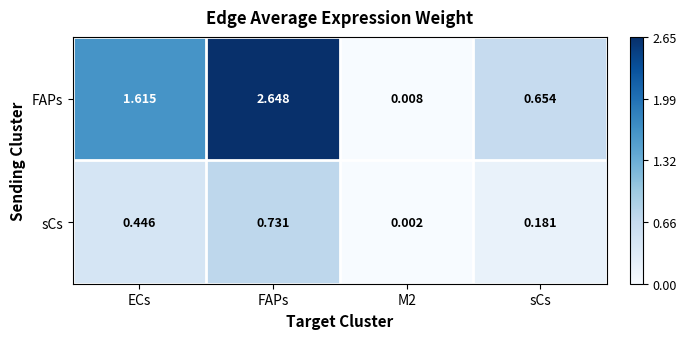

Count the number of categories in the chart.

4